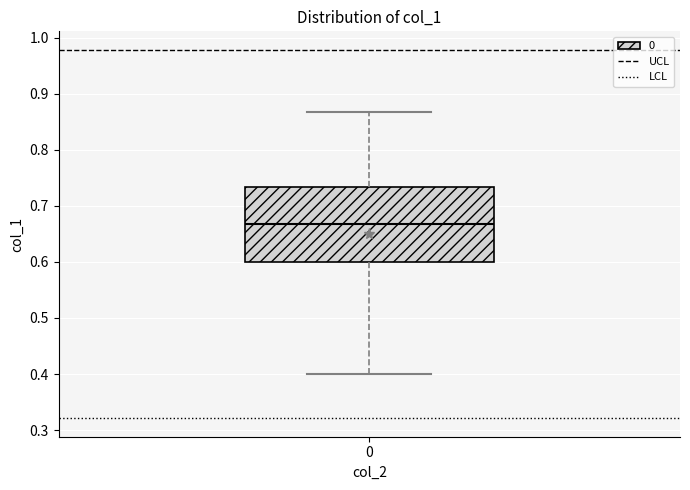

Read this box plot against the y-axis: the position of the median line, the range covered by the box, and the ends of both whiskers. The values are not printed on the chart, so give them approximately, as read against the axis.

median 0.67, box 0.60 to 0.73, whiskers 0.40 to 0.87